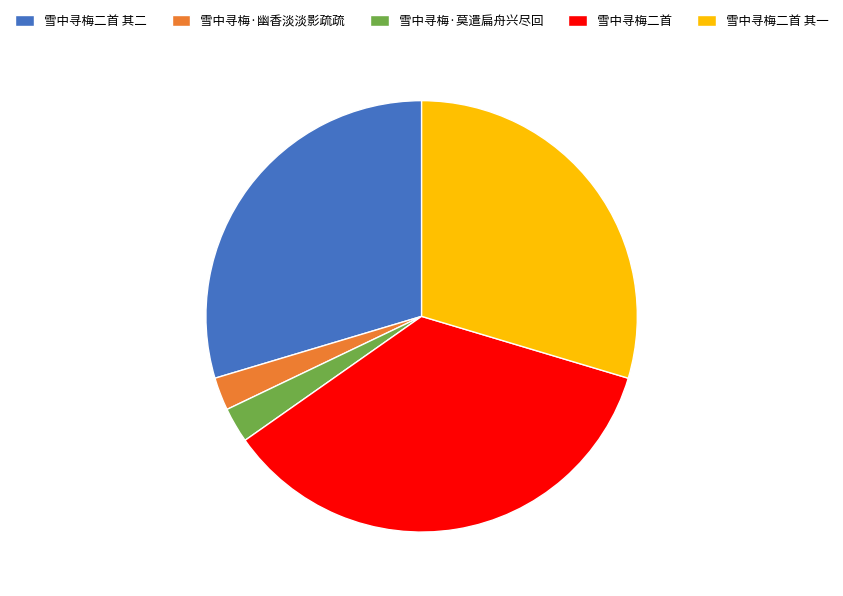

What is the largest slice in the pie chart?

雪中寻梅二首